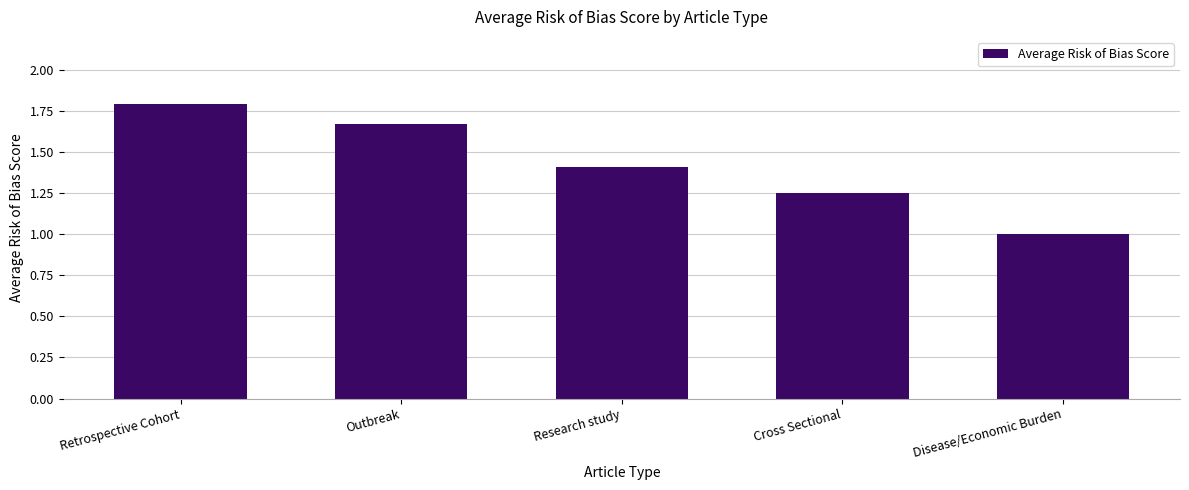

Rank the categories by value from highest to lowest.

Retrospective Cohort, Outbreak, Research study, Cross Sectional, Disease/Economic Burden